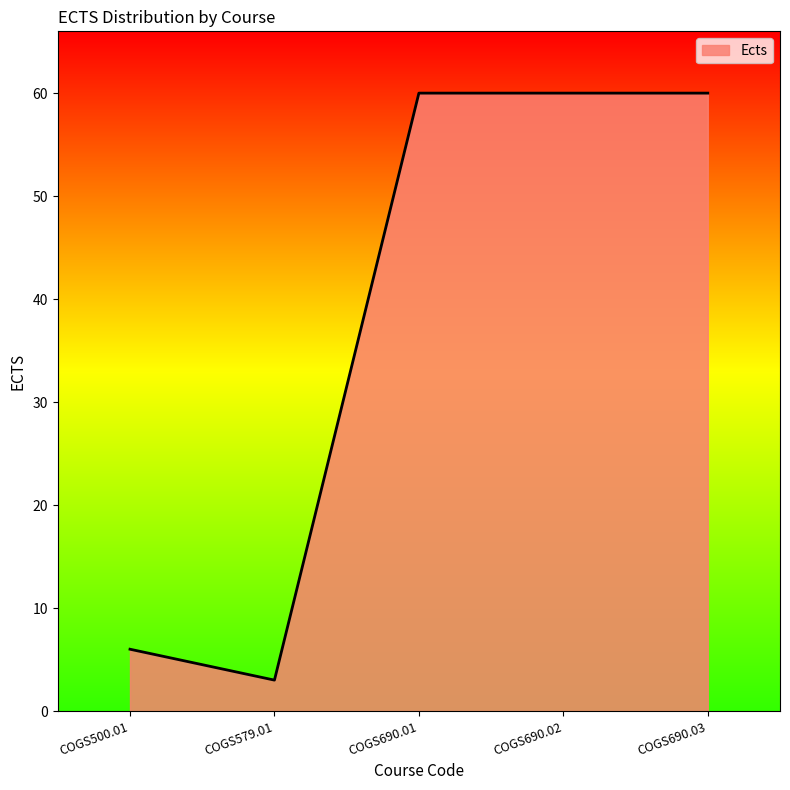

What position from the right is COGS690.01?

3